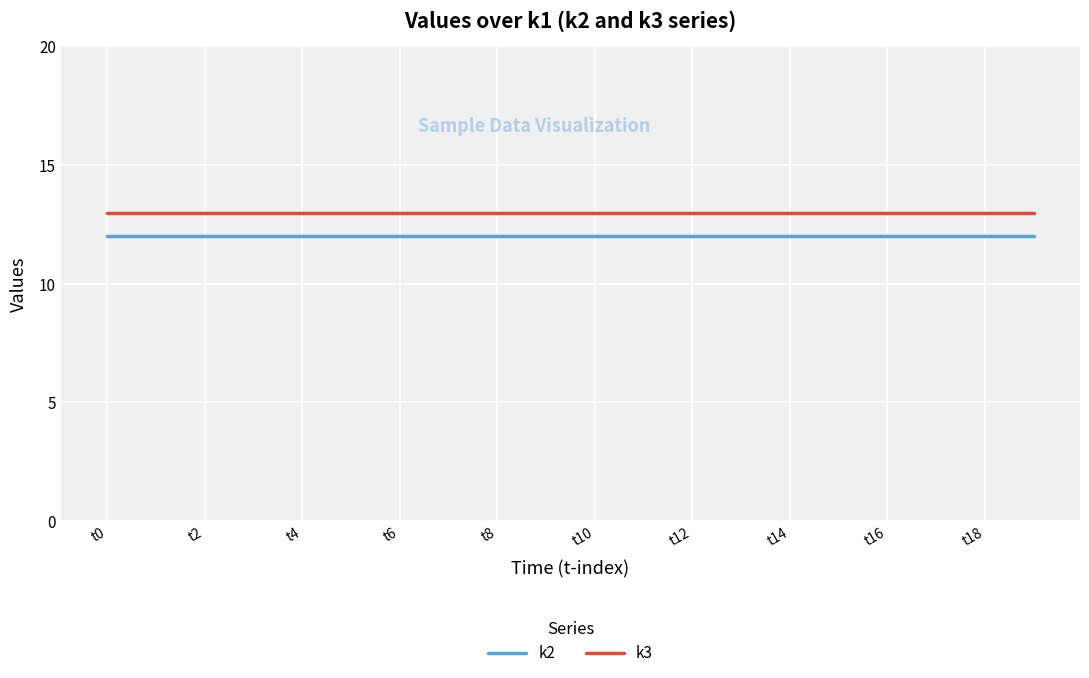

Rank the series by their average value, from highest to lowest.

k3, k2